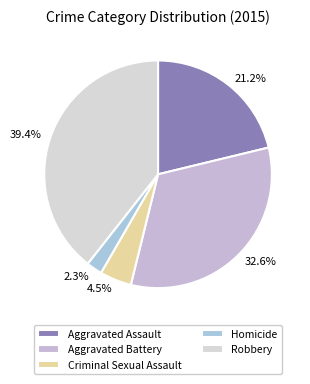

Count the number of slices in the pie.

5